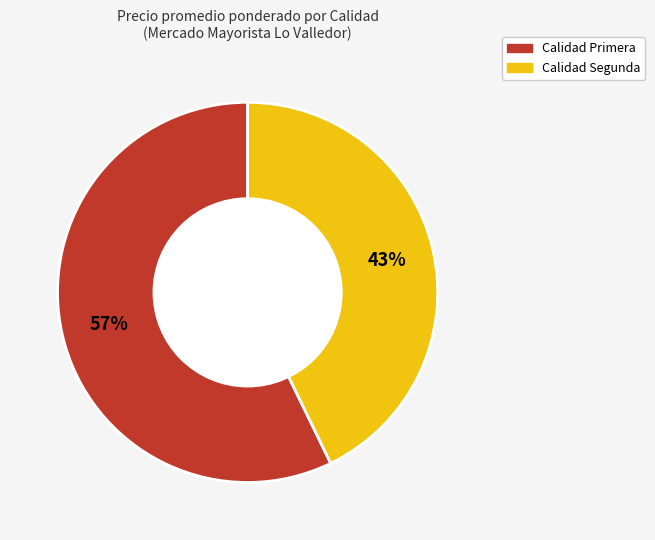

How many slices are in this pie chart?

2